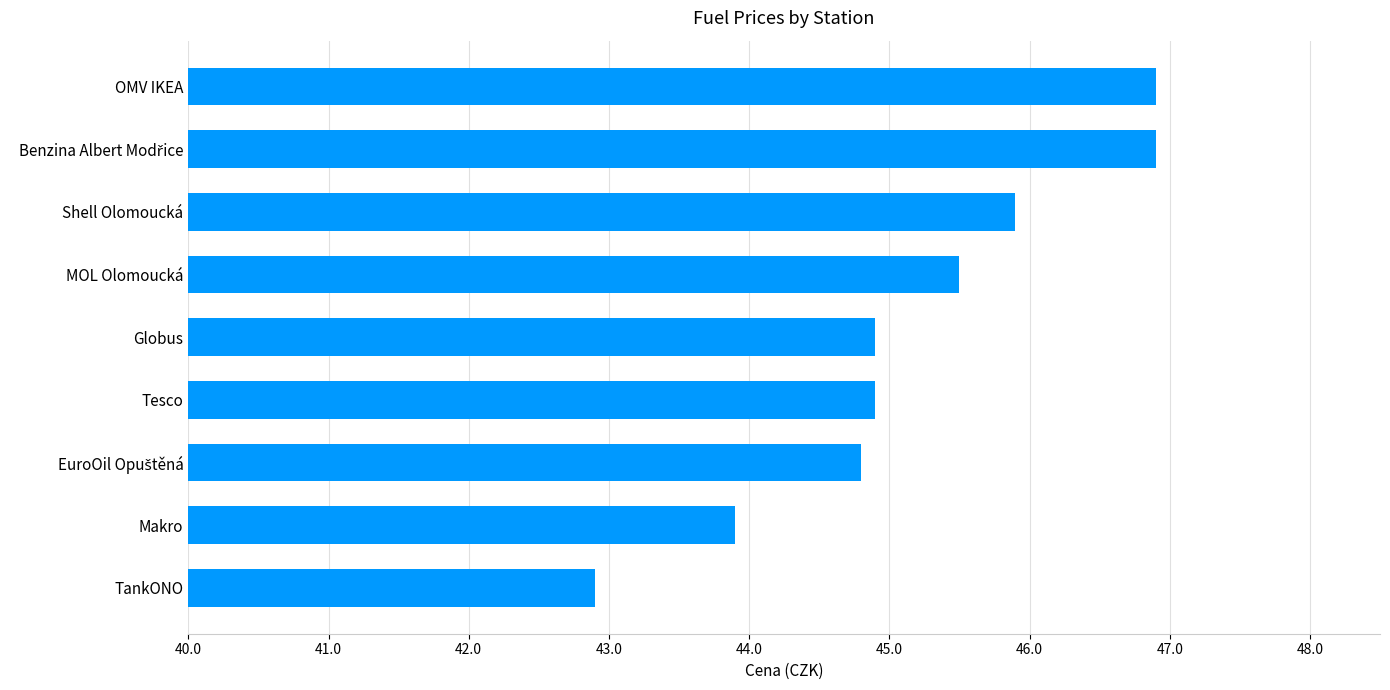

What is the difference between the second highest and minimum values?

4.0